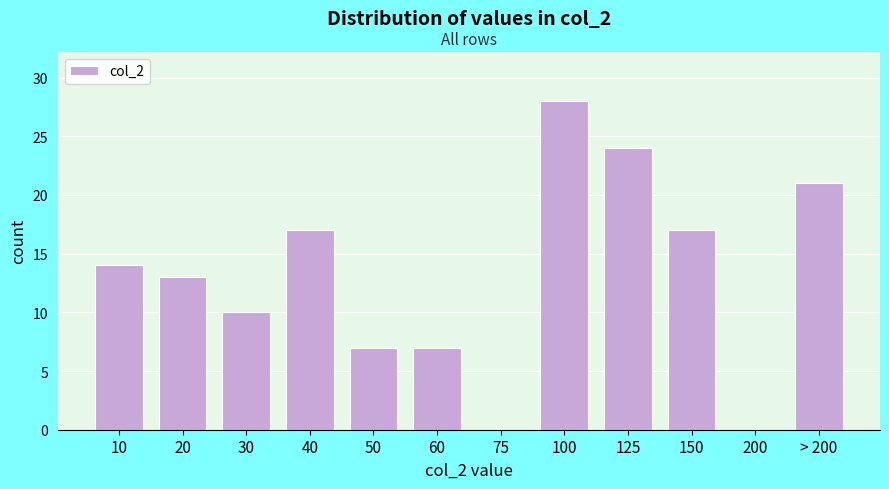

Reading left to right, list all the values displayed in this chart.

10=14	20=13	30=10	40=17	50=7	60=7	75=0	100=28	125=24	150=17	200=0	> 200=21